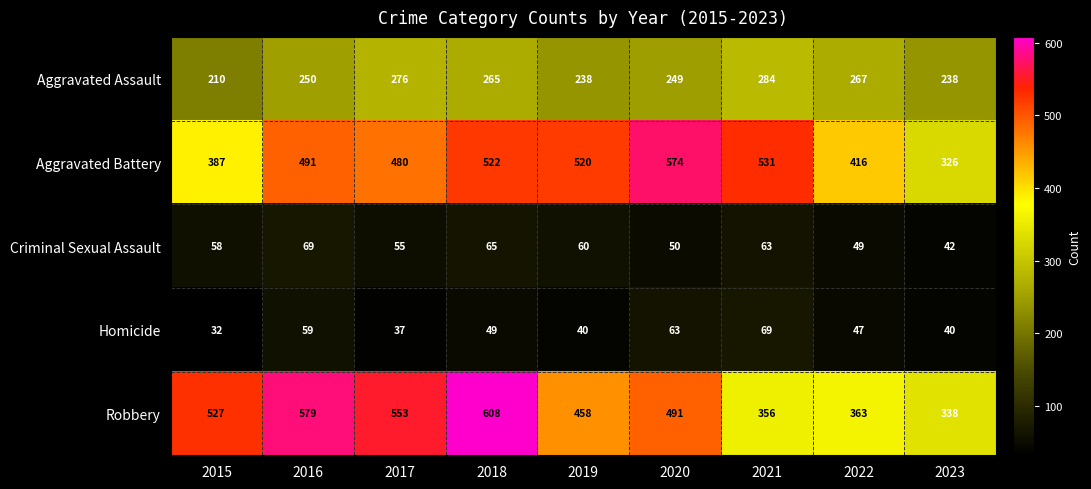

Which series has the largest range (max minus min)?

Robbery